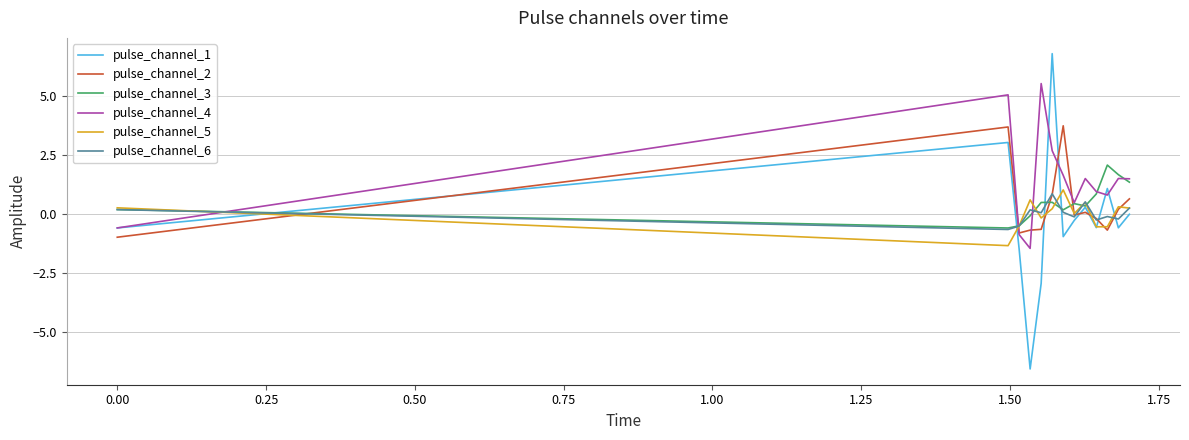

What is the highest value of the pulse_channel_2 series?

3.8